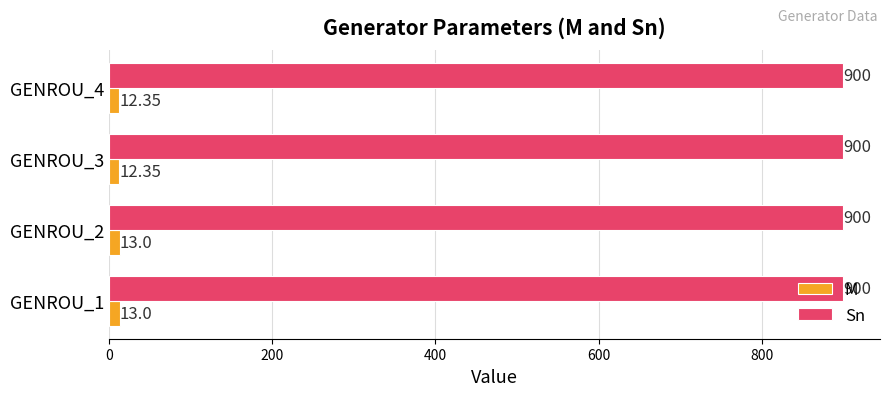

What is the average value of the Sn series?

900.0